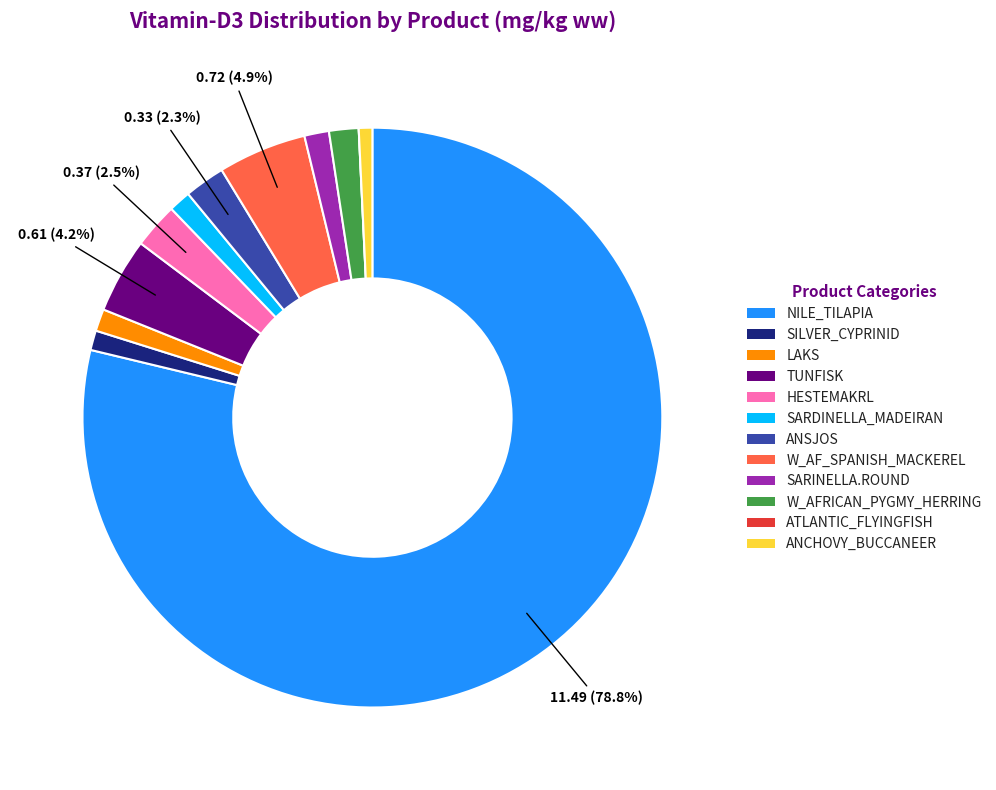

Combined, do HESTEMAKRL and ANCHOVY_BUCCANEER account for over 50%?

No